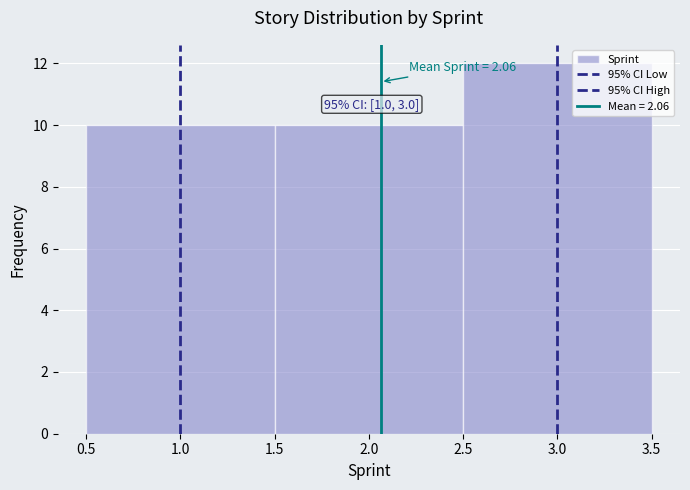

Which range on the x-axis has the tallest bar?

2.5 to 3.5